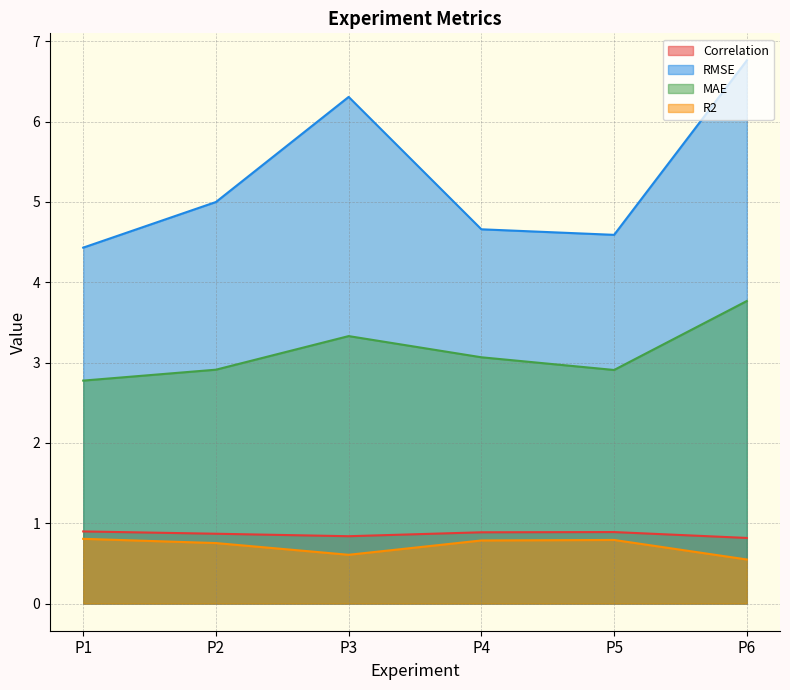

What is the minimum value shown in the chart?

0.5